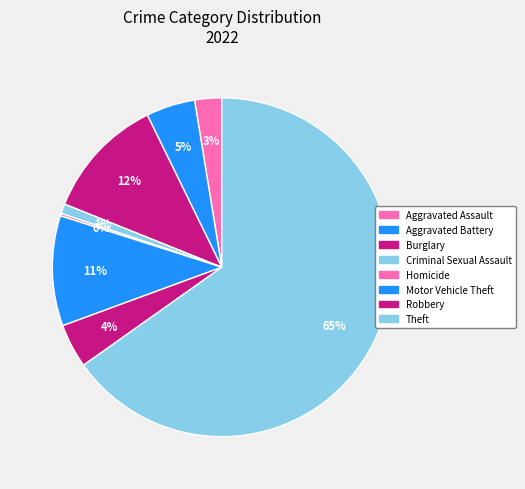

What is the largest slice in the pie chart?

Theft